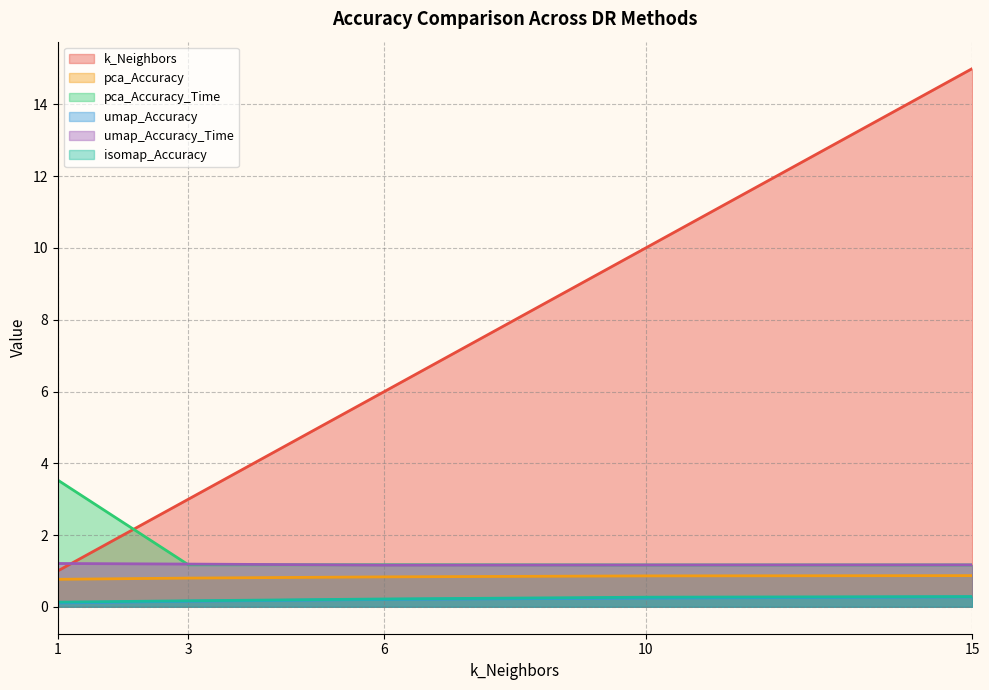

How many interior local valleys does the umap_Accuracy_Time series have?

1